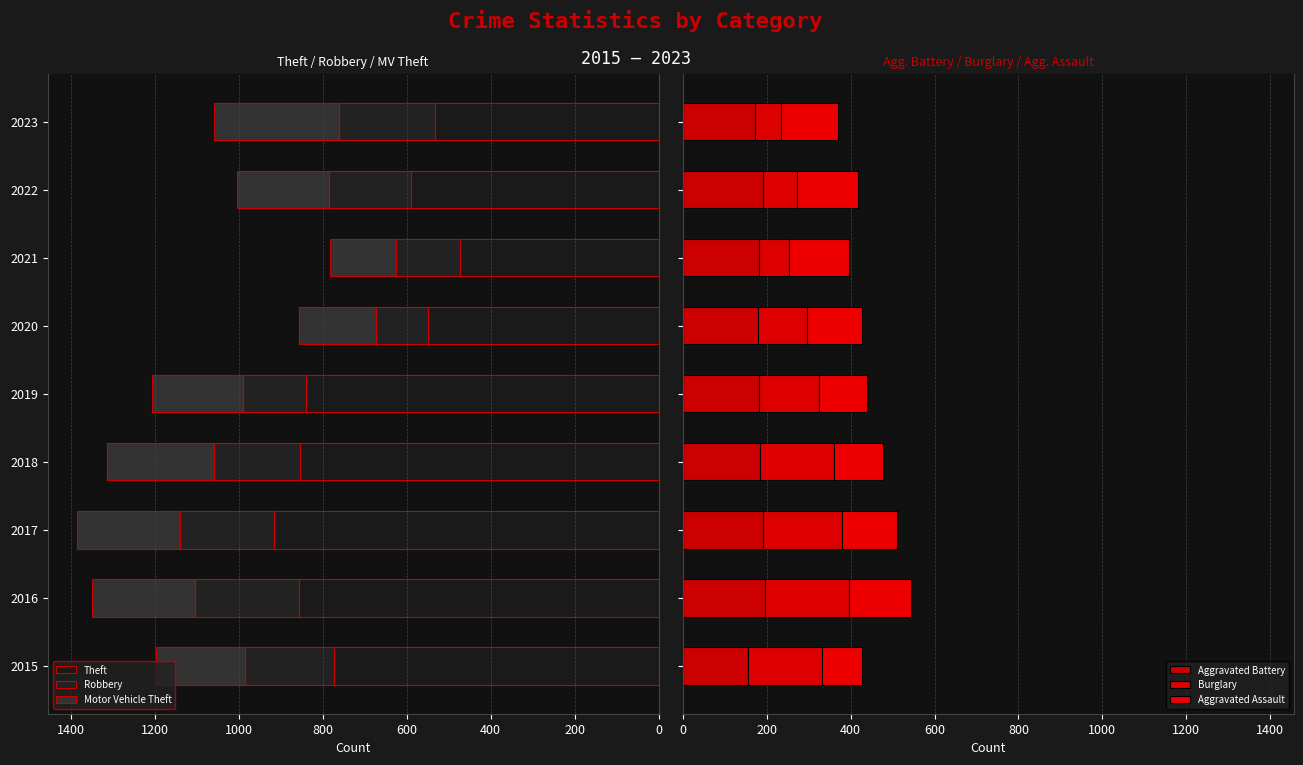

How many data points in Theft are less than 774?

4